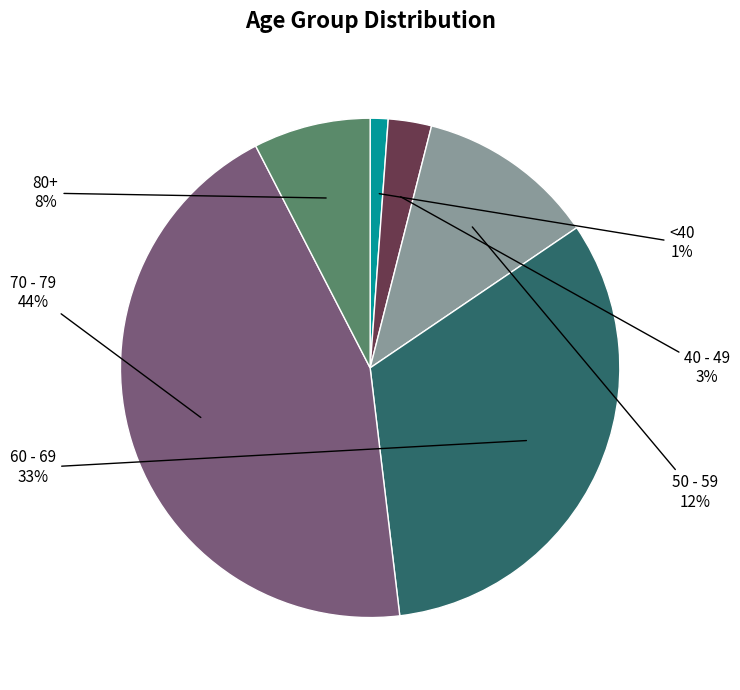

To the nearest percent, what is the combined percentage of 40 - 49 and <40?

4%